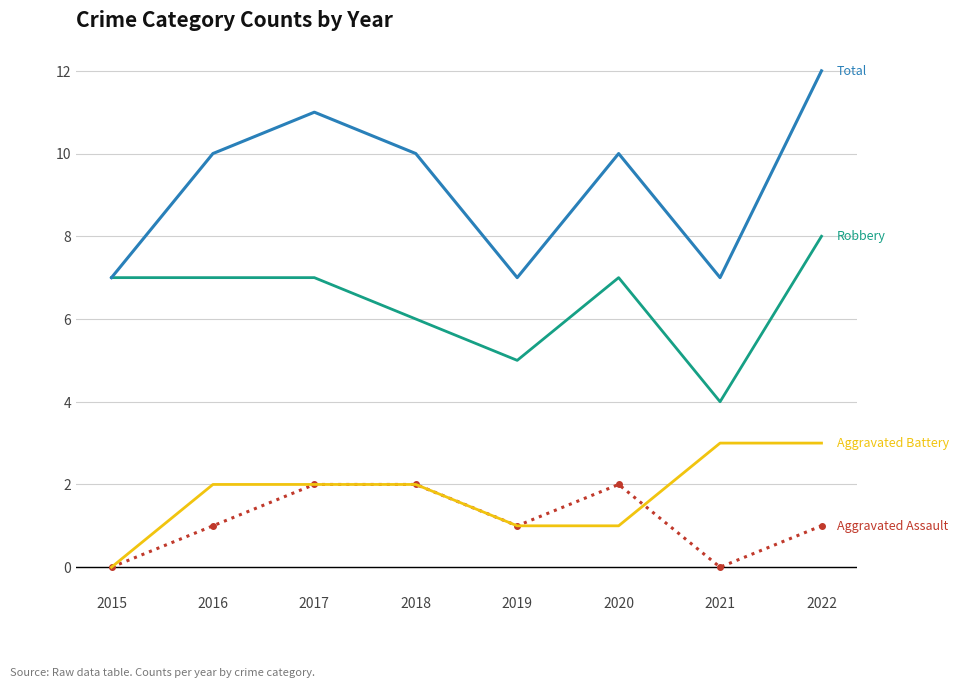

What is the maximum value shown in the chart?

12